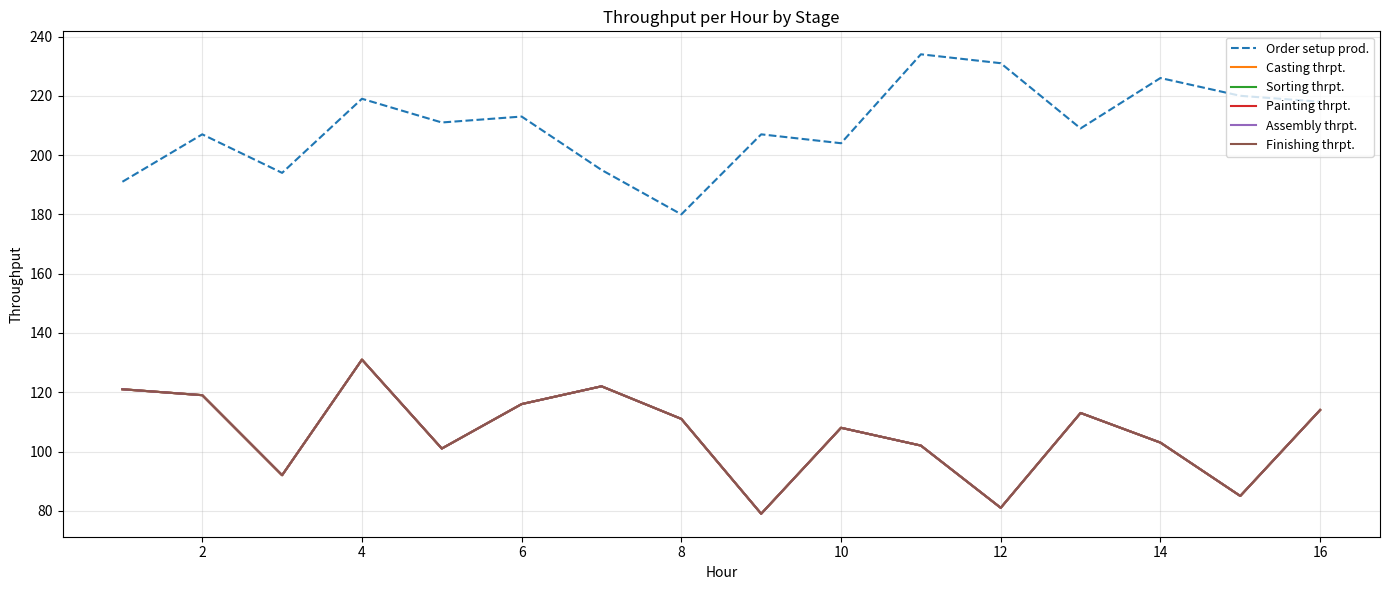

Does the chart have visible grid lines?

Yes